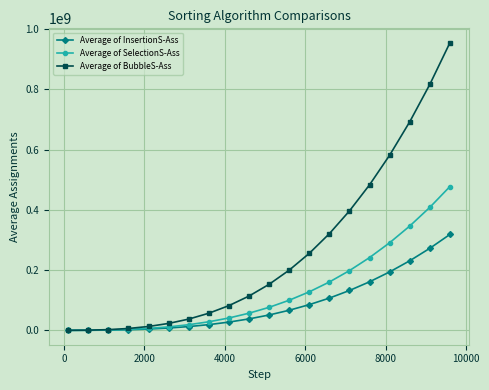

Which series has the largest total across all categories?

Average of BubbleS-Ass